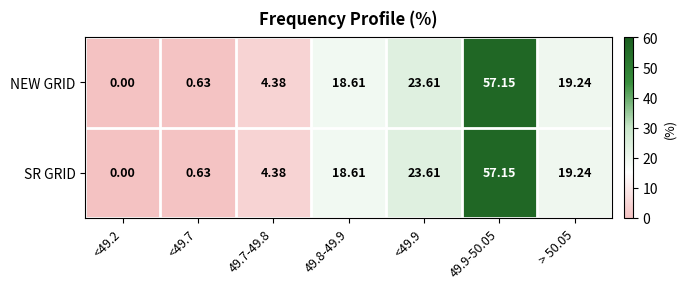

How many values in the NEW GRID series exceed 18?

4